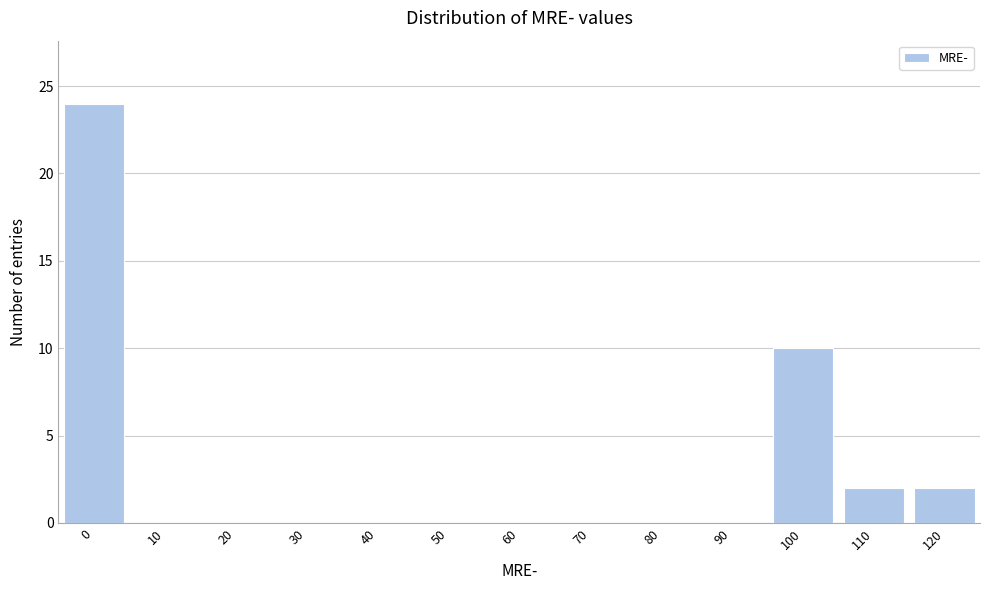

Reading left to right, extract all data points from this chart.

0=24	10=0	20=0	30=0	40=0	50=0	60=0	70=0	80=0	90=0	100=10	110=2	120=2